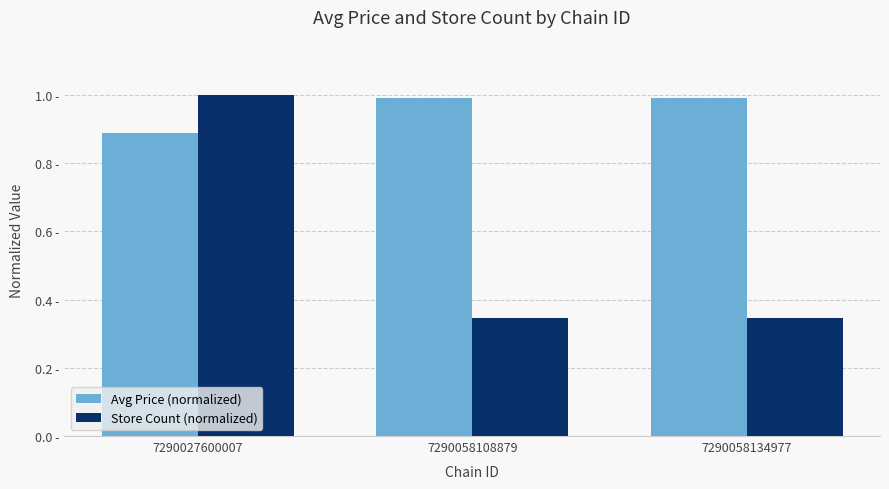

What is the value of the Store Count (normalized) bar at the 2nd from the left?

0.3